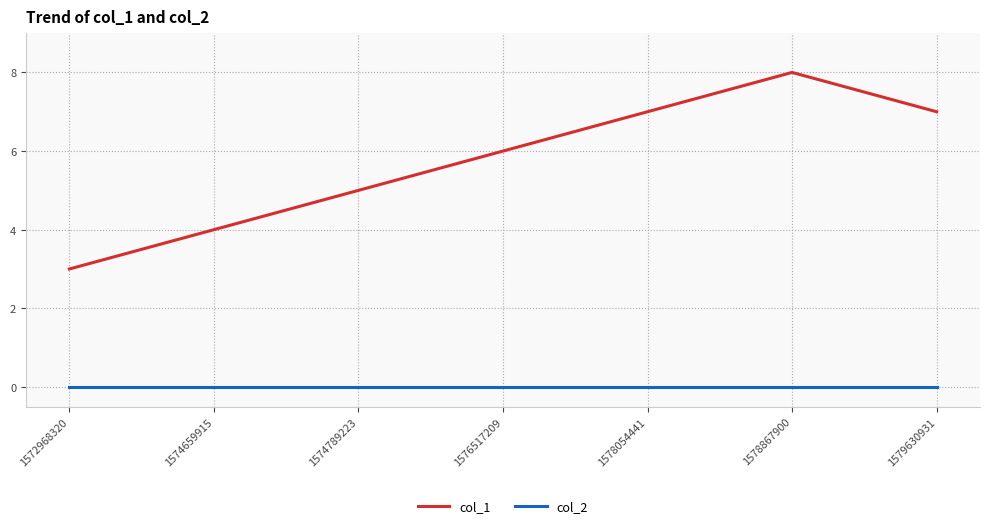

What is the difference between the second highest and second lowest values in the col_1 series?

3